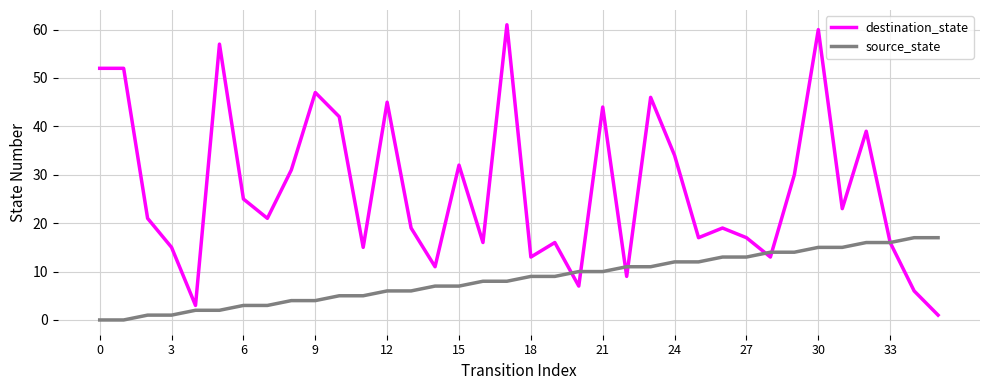

Reading left to right, extract all data points from this chart.

destination_state: 52	52	21	15	3	57	25	21	31	47	42	15	45	19	11	32	16	61	13	16	7	44	9	46	34	17	19	17	13	30	60	23	39	16	6	1
source_state: 0	0	1	1	2	2	3	3	4	4	5	5	6	6	7	7	8	8	9	9	10	10	11	11	12	12	13	13	14	14	15	15	16	16	17	17